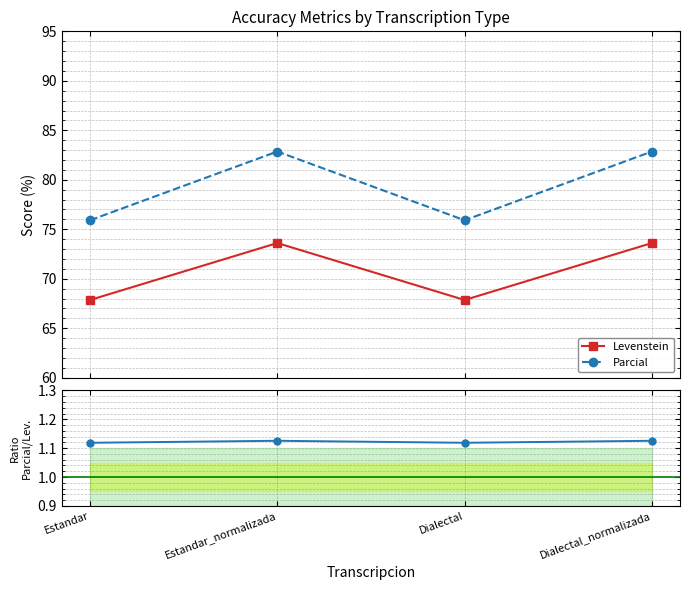

What is the lowest value of the Levenstein series?

67.9